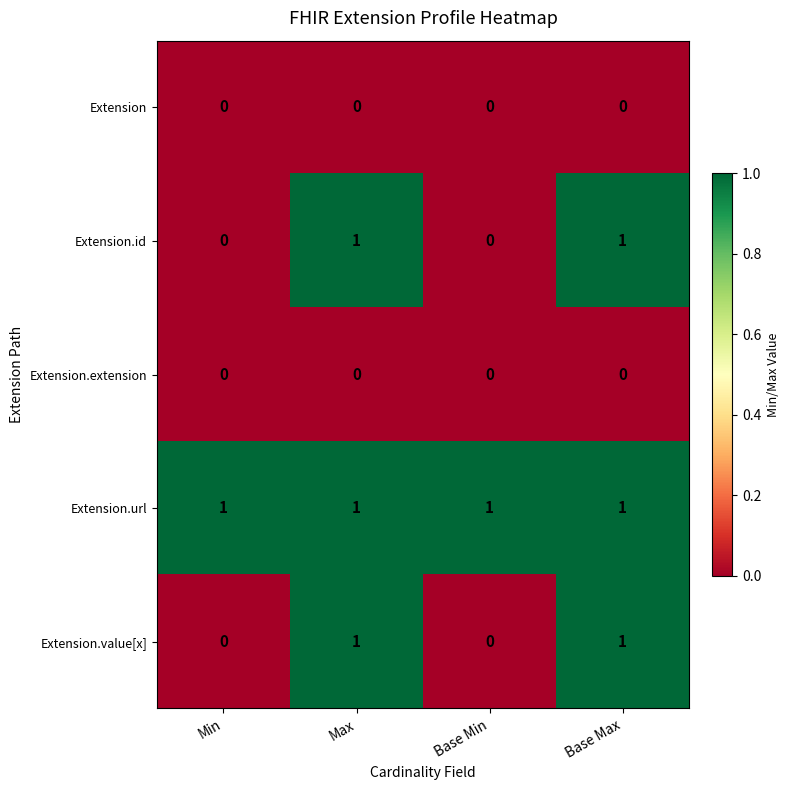

What is the total value across all series at Base Min?

1